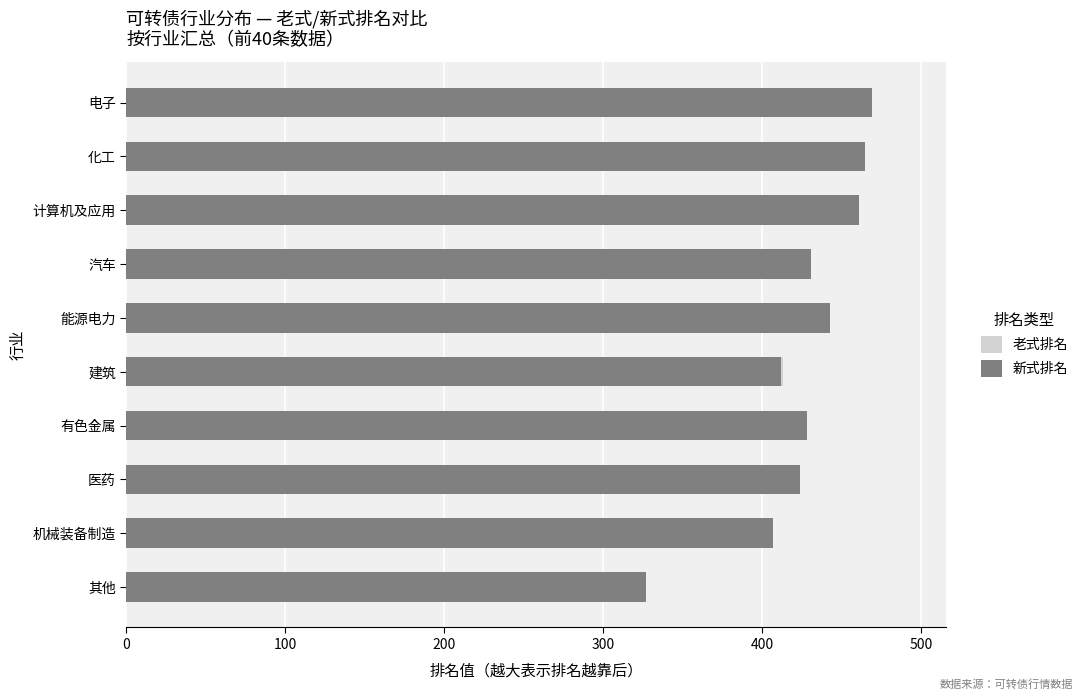

Reading right to left, transcribe all the data shown in this chart.

老式排名: 305	354	382	396	413	420	426	449	458	464
新式排名: 327	407	424	428	412	443	431	461	465	469